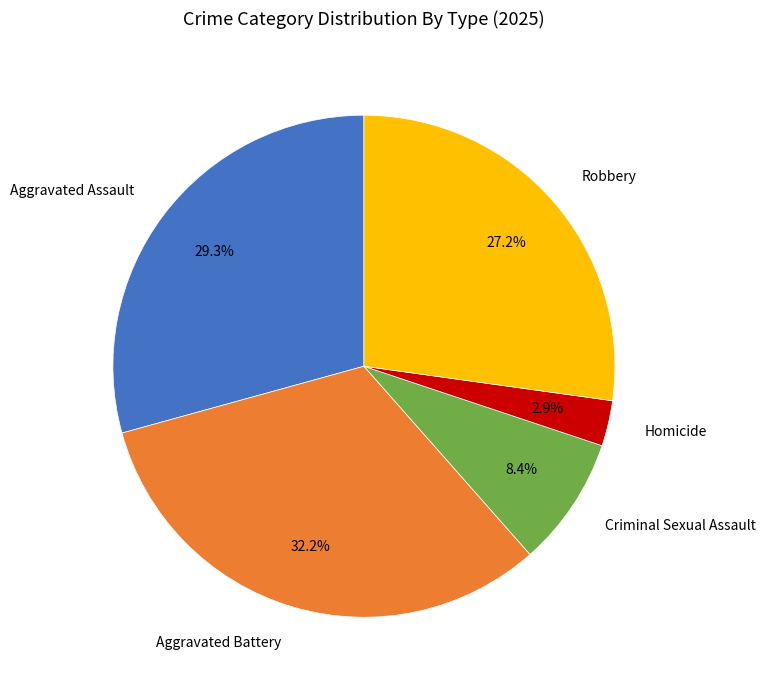

Is there a majority slice in this chart?

No